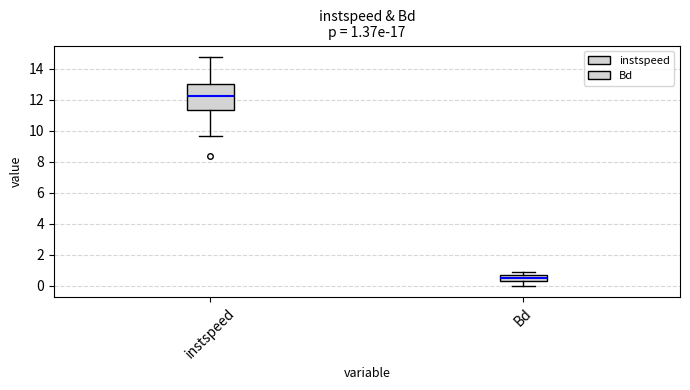

Comparing the boxes themselves (not the whiskers), which one is the tallest?

instspeed